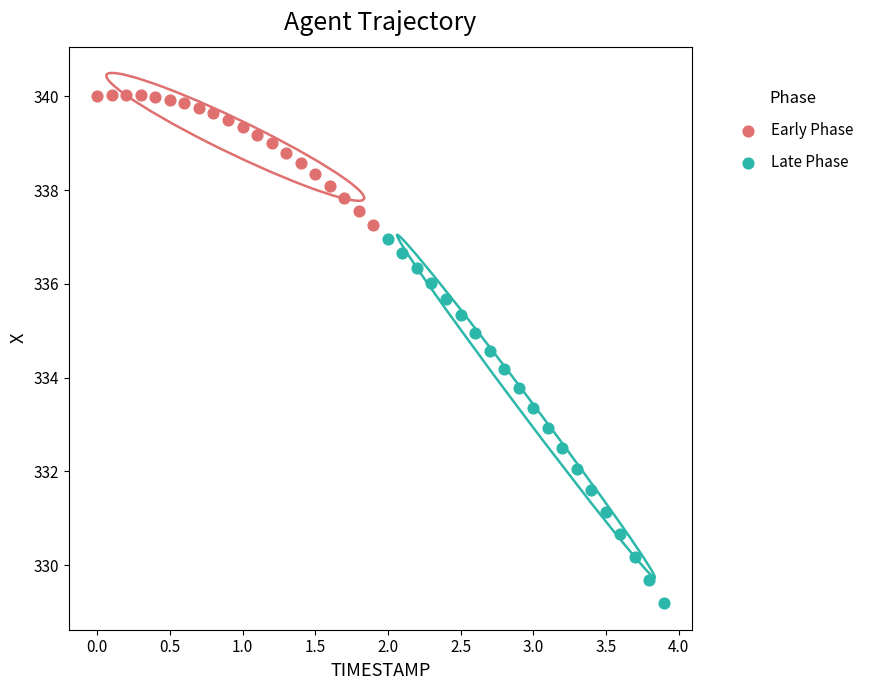

Which series reaches the maximum Y coordinate?

Early Phase